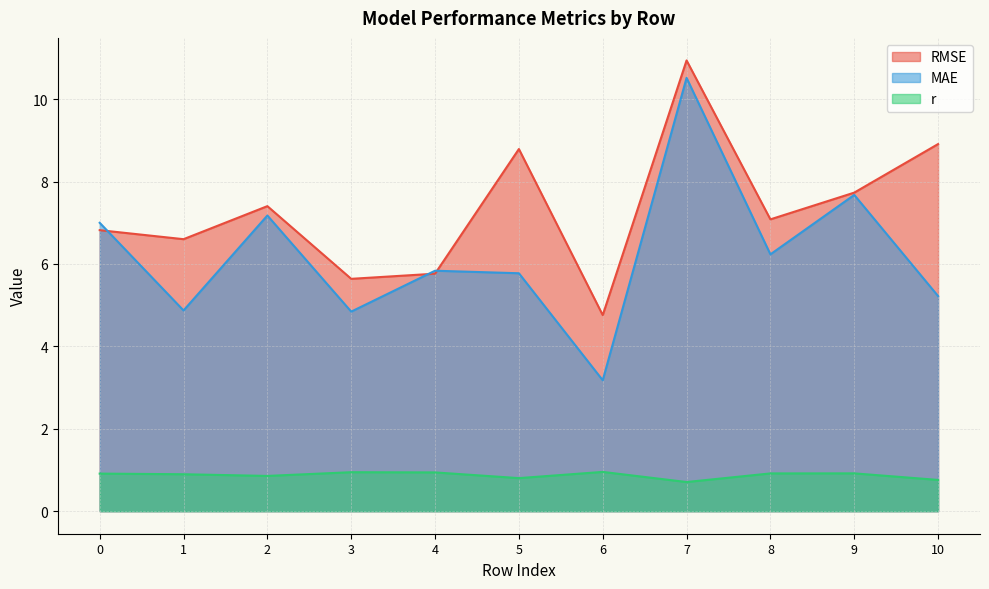

Which series has the largest range (max minus min)?

MAE